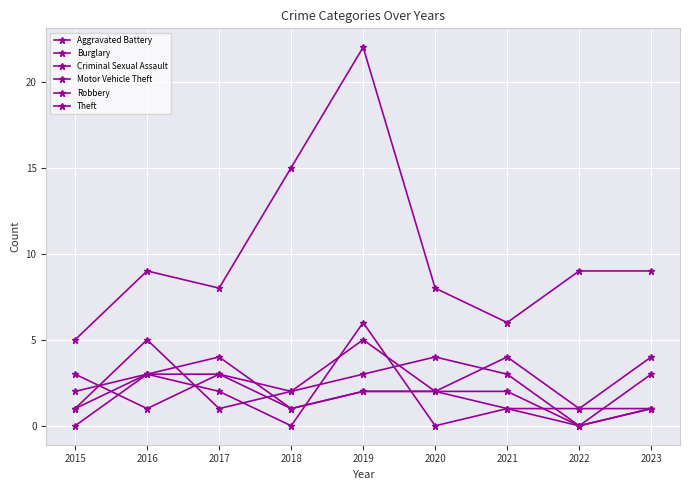

Reading right to left, extract all data points from this chart.

Aggravated Battery: 2023=1	2022=0	2021=3	2020=4	2019=3	2018=2	2017=1	2016=5	2015=1
Burglary: 2023=1	2022=1	2021=1	2020=0	2019=6	2018=0	2017=2	2016=3	2015=2
Criminal Sexual Assault: 2023=1	2022=0	2021=1	2020=2	2019=2	2018=1	2017=3	2016=1	2015=3
Motor Vehicle Theft: 2023=3	2022=0	2021=2	2020=2	2019=2	2018=1	2017=4	2016=3	2015=1
Robbery: 2023=4	2022=1	2021=4	2020=2	2019=5	2018=2	2017=3	2016=3	2015=0
Theft: 2023=9	2022=9	2021=6	2020=8	2019=22	2018=15	2017=8	2016=9	2015=5